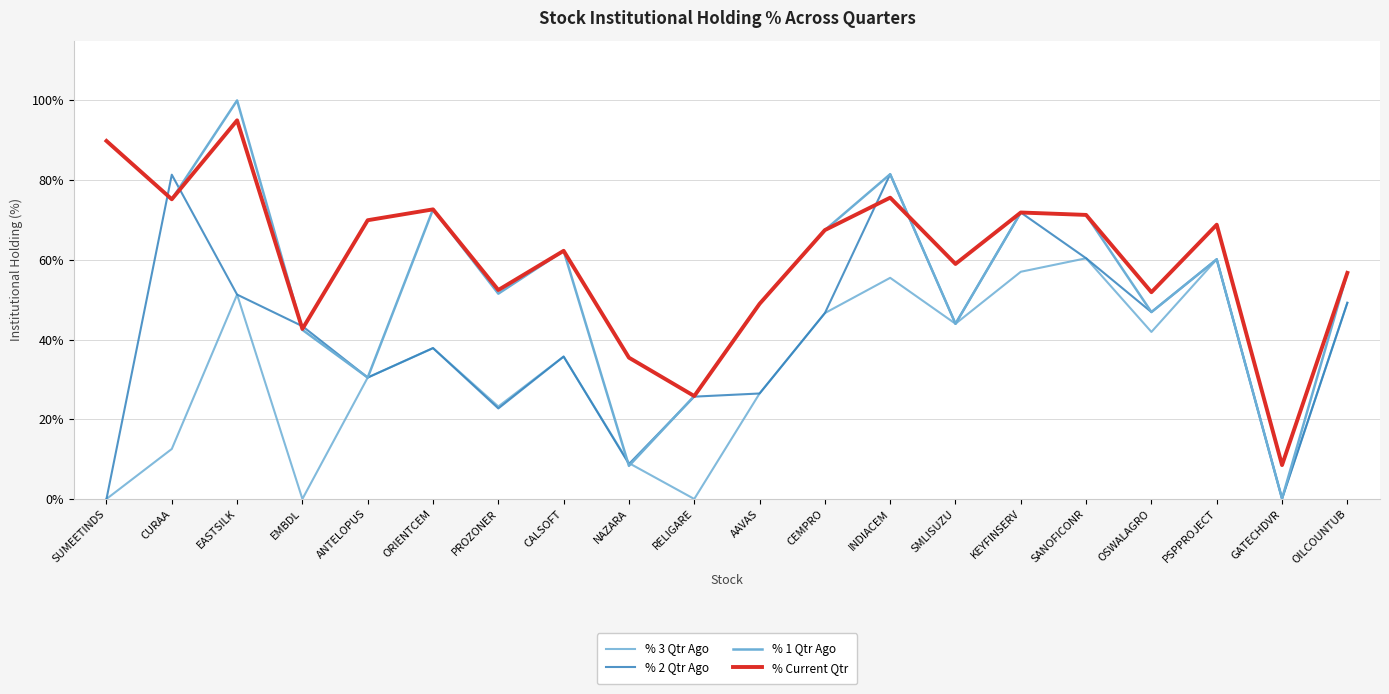

What is the difference between the maximum and second lowest values in the % 2 Qtr Ago series?

81.4